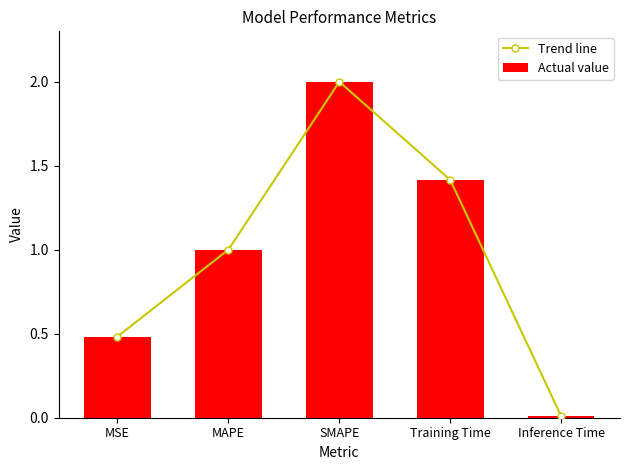

What are all the series names shown in the legend?

Trend line, Actual value